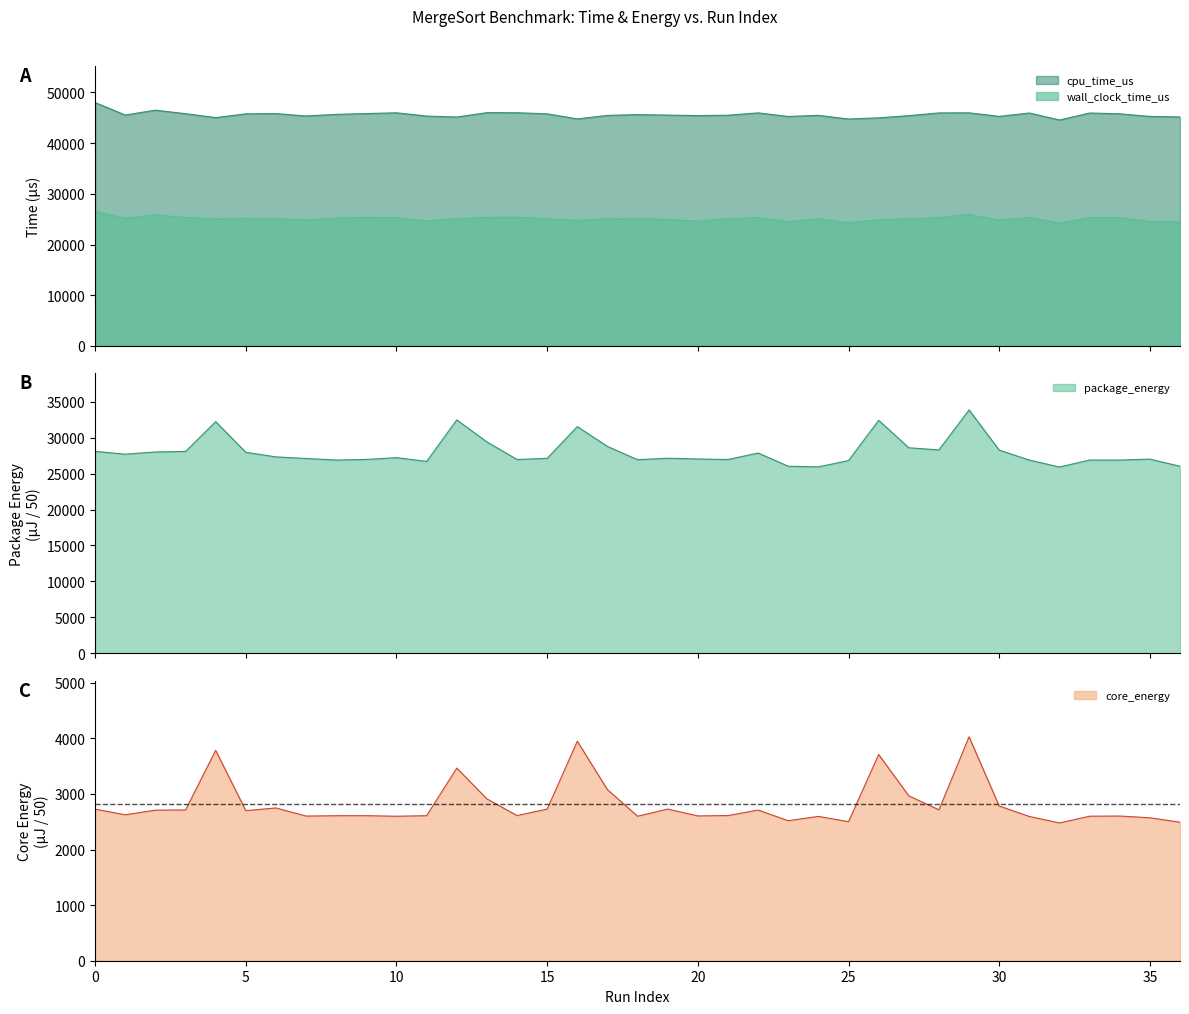

What is the lowest value of the core_energy series?

2477.7